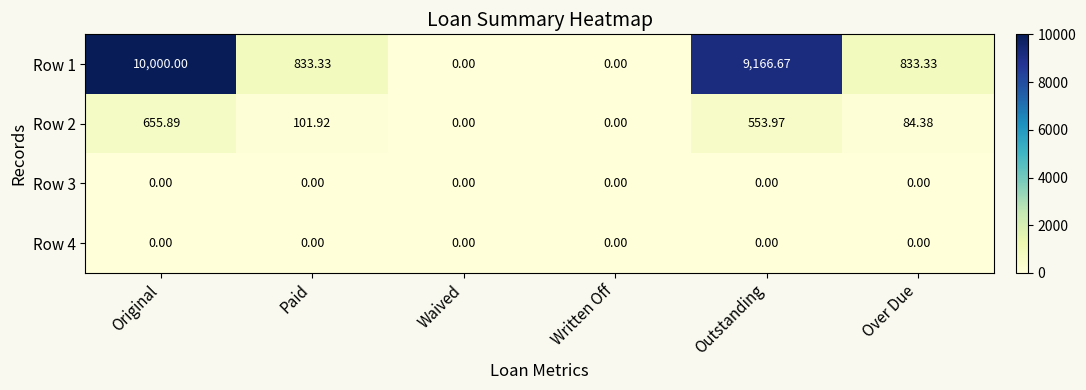

At which category is the sum across all series the highest?

Original